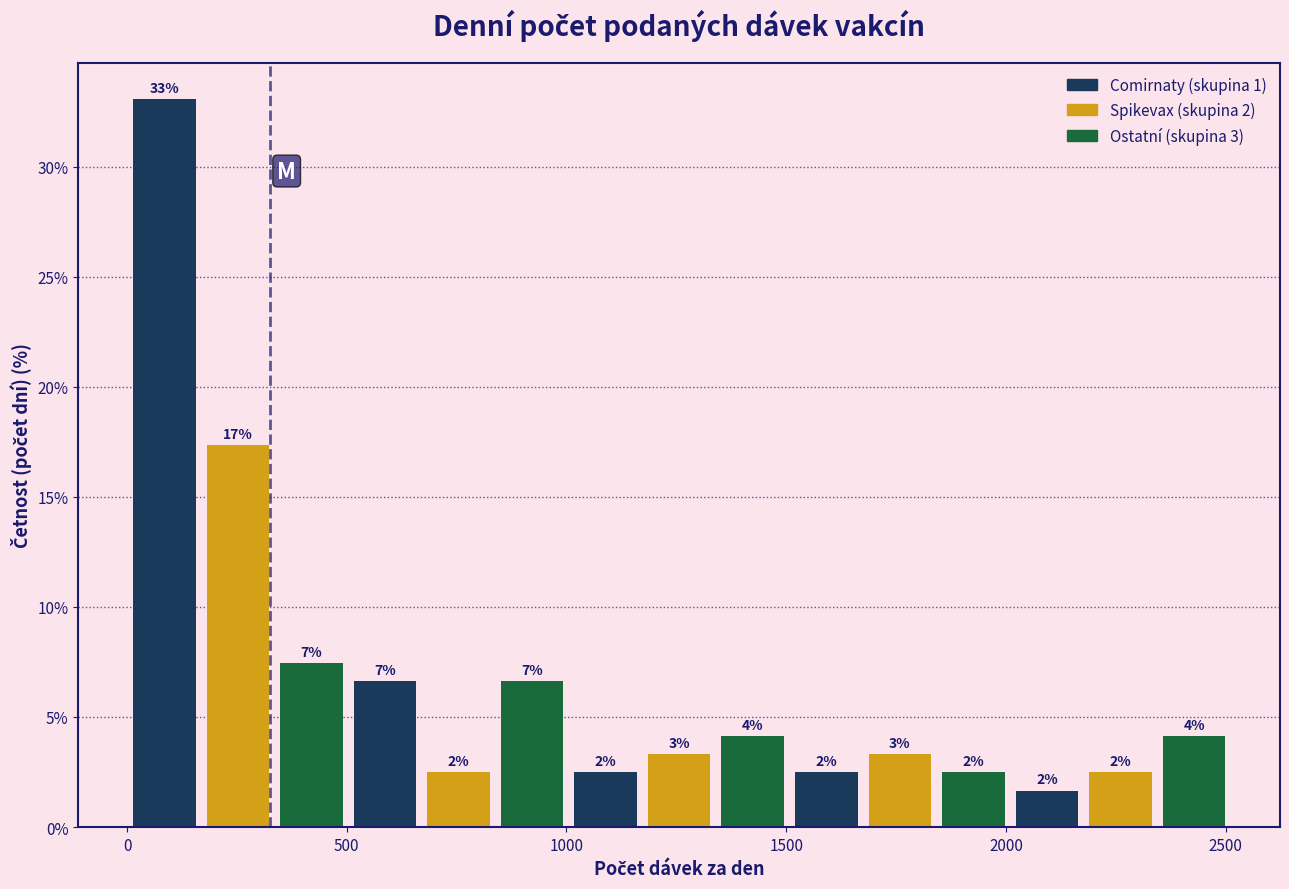

Read against the x-axis, roughly where is the centre of the tallest bar?

100